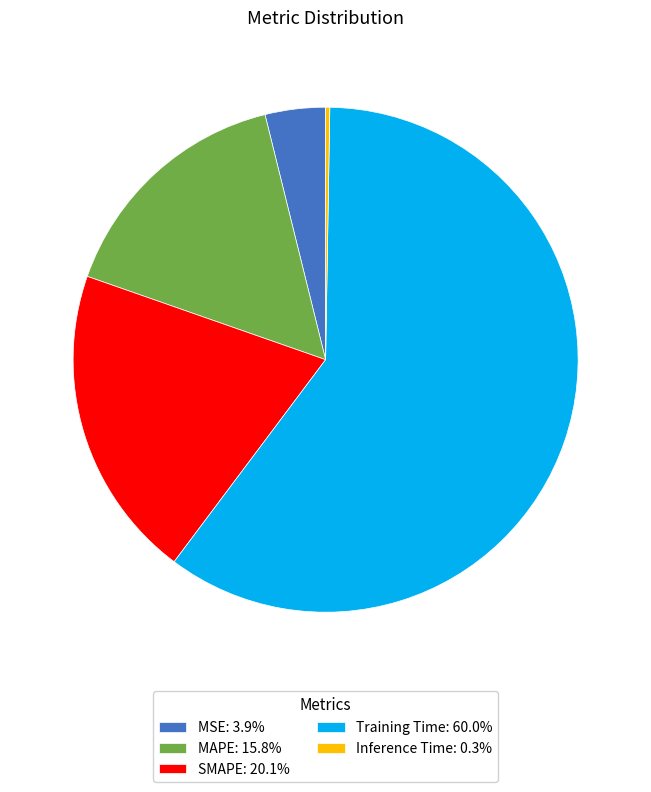

Do SMAPE: 20.1% and MAPE: 15.8% together represent more than half of the pie?

No